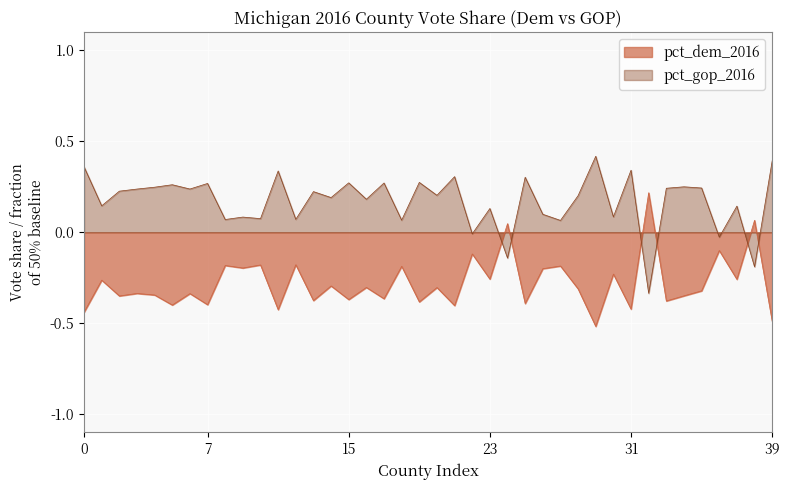

Rank the series by their maximum value, from highest to lowest.

pct_gop_2016, pct_dem_2016